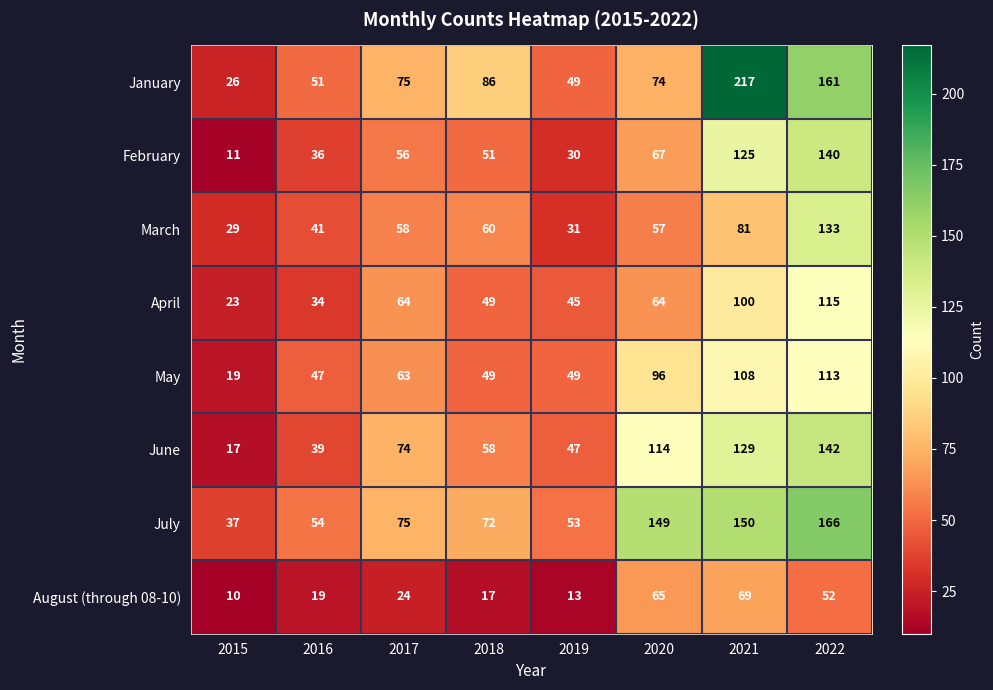

What value does the January series have at 2019?

49